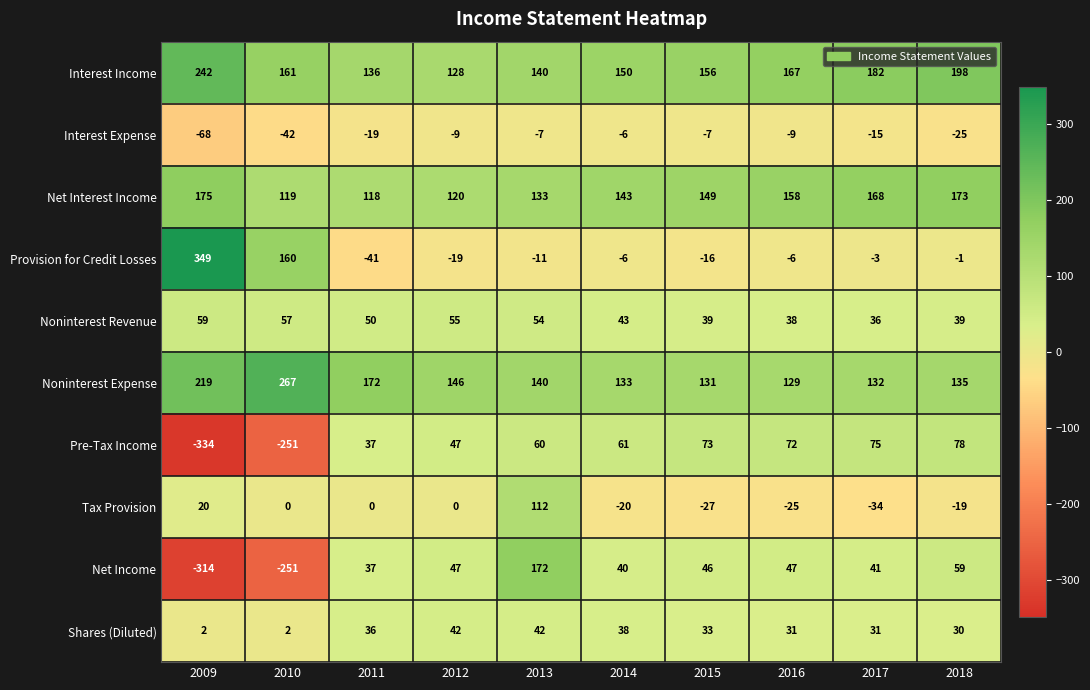

At which category is the sum across all series the highest?

2013